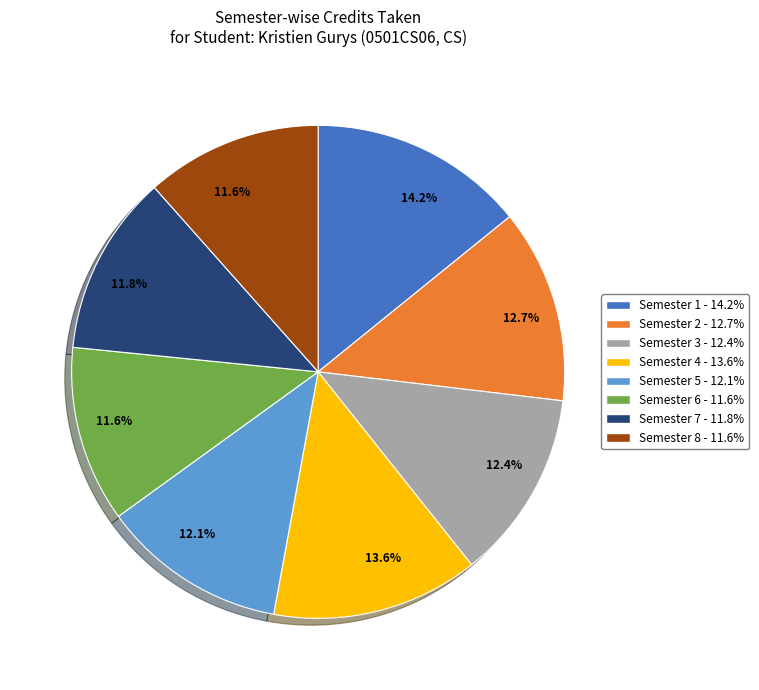

Is there any slice that represents more than half of the pie?

No